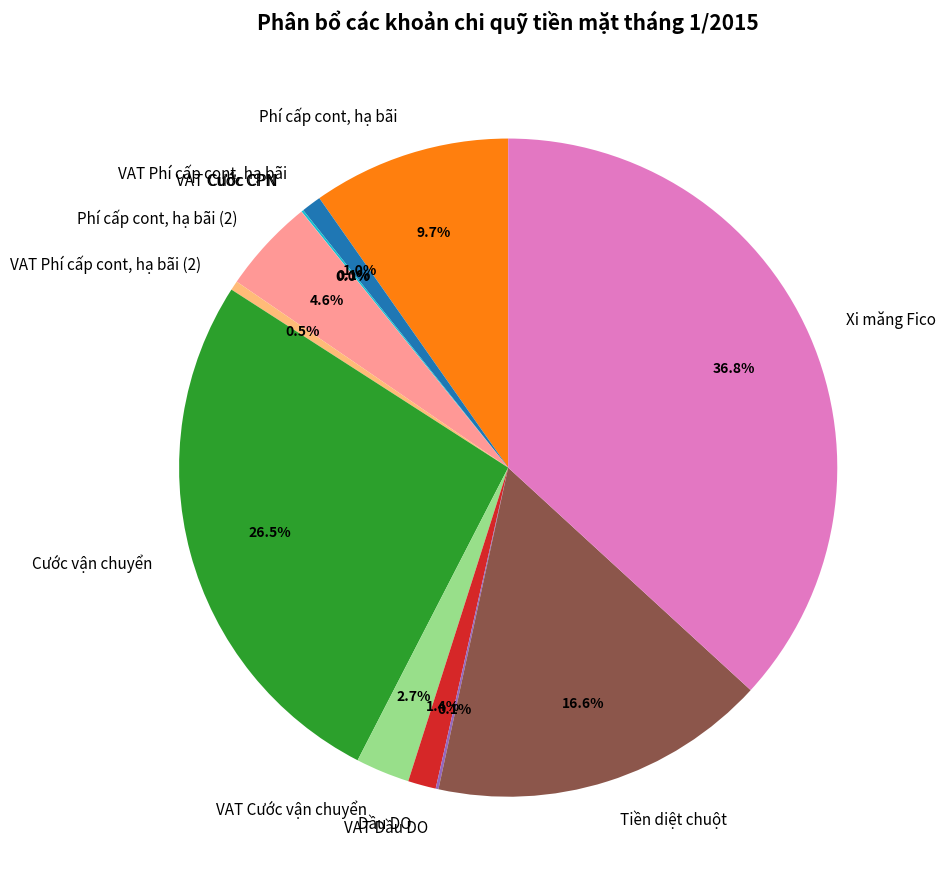

Is it true that Tiền diệt chuột is 30% of the pie?

False